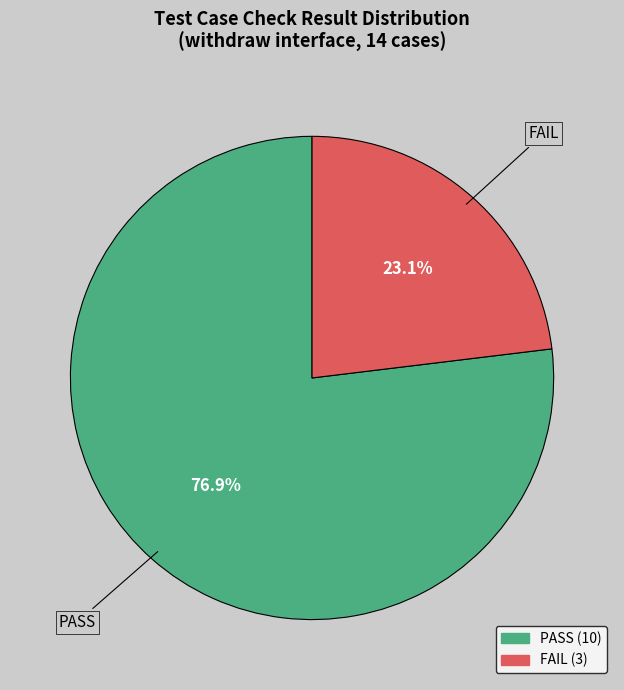

What percentage is the PASS slice, to the nearest percent?

77%